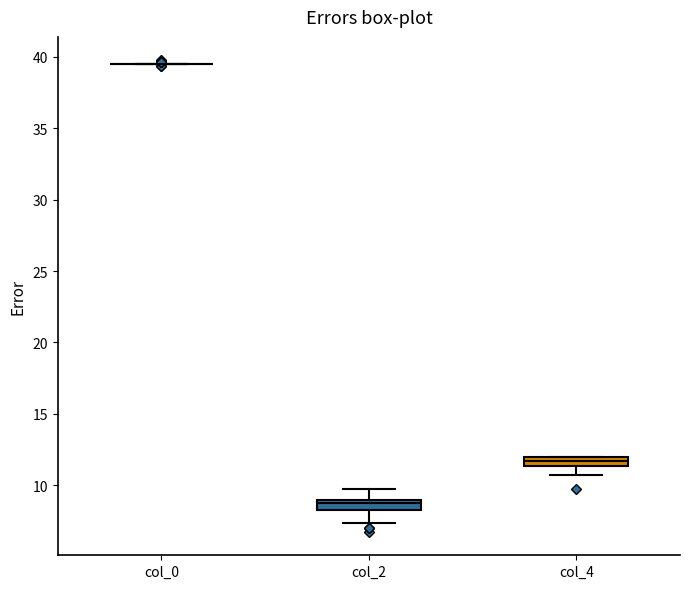

Where does the upper whisker of the box for col_2 end on the y-axis? The values are not printed on the chart, so give them approximately, as read against the axis.

10.0